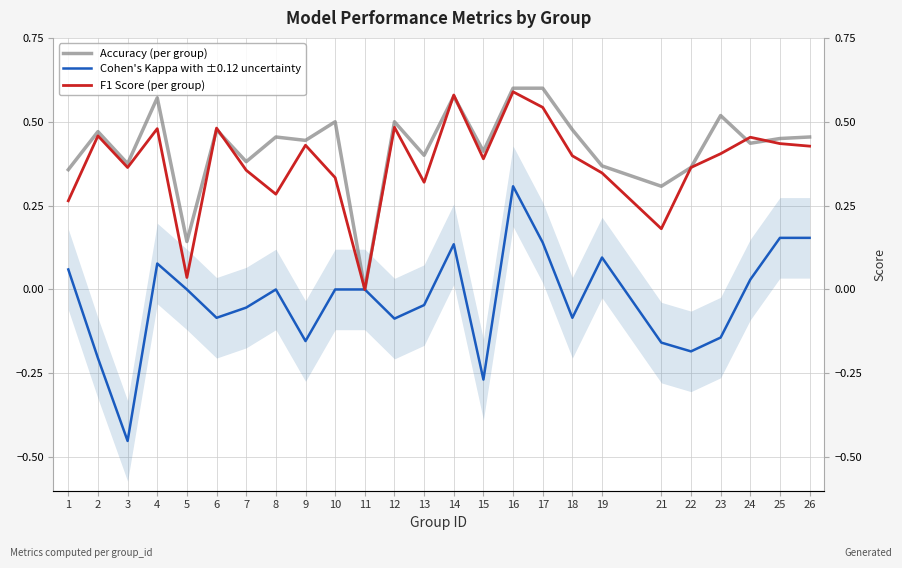

Reading right to left, list all the values displayed in this chart.

Accuracy (per group): 0.5	0.5	0.4	0.5	0.4	0.3	0.4	0.5	0.6	0.6	0.4	0.6	0.4	0.5	0.0	0.5	0.4	0.5	0.4	0.5	0.1	0.6	0.4	0.5	0.4
Cohen's Kappa with ±0.12 uncertainty: 0.2	0.2	0.0	-0.1	-0.2	-0.2	0.1	-0.1	0.1	0.3	-0.3	0.1	-0.0	-0.1	0.0	0.0	-0.2	0.0	-0.1	-0.1	0.0	0.1	-0.5	-0.2	0.1
F1 Score (per group): 0.4	0.4	0.5	0.4	0.4	0.2	0.3	0.4	0.5	0.6	0.4	0.6	0.3	0.5	0.0	0.3	0.4	0.3	0.4	0.5	0.0	0.5	0.4	0.5	0.3